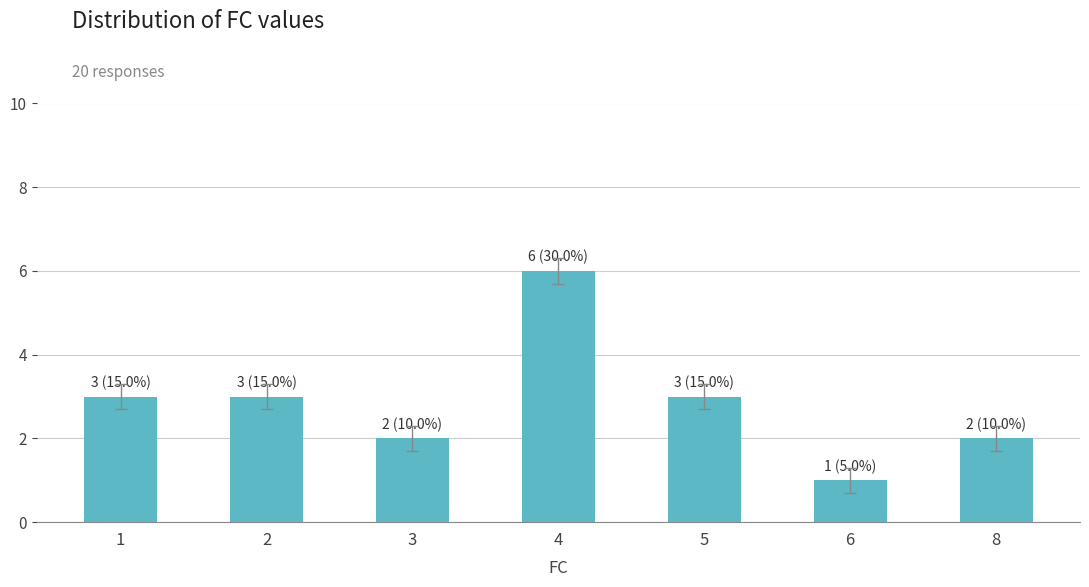

What is the change in value from 1 to 8?

-1